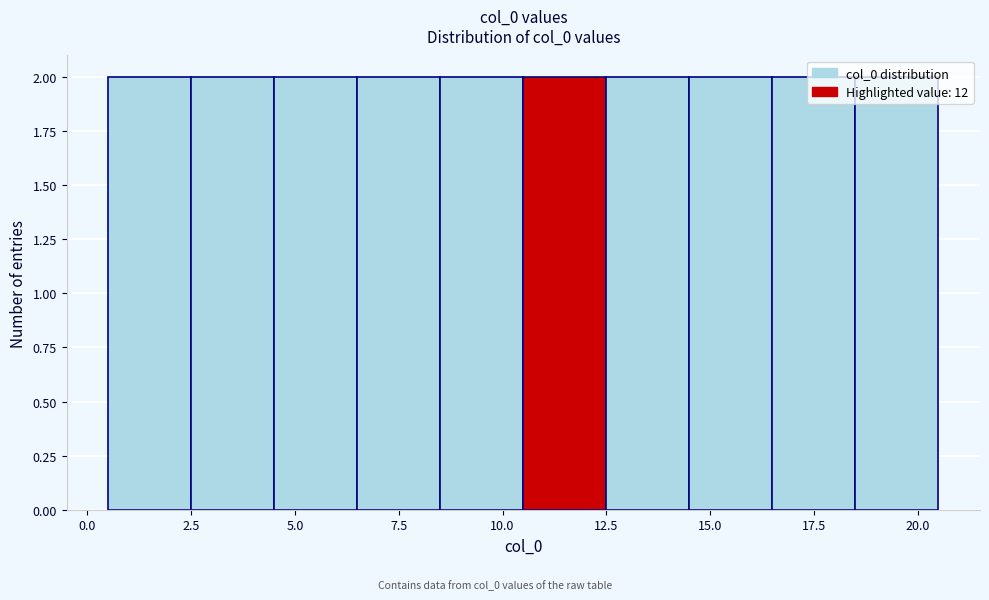

What is the height of the bar covering 16.5 to 18.5 on the x-axis? The values are not printed on the chart, so give them approximately, as read against the axis.

2